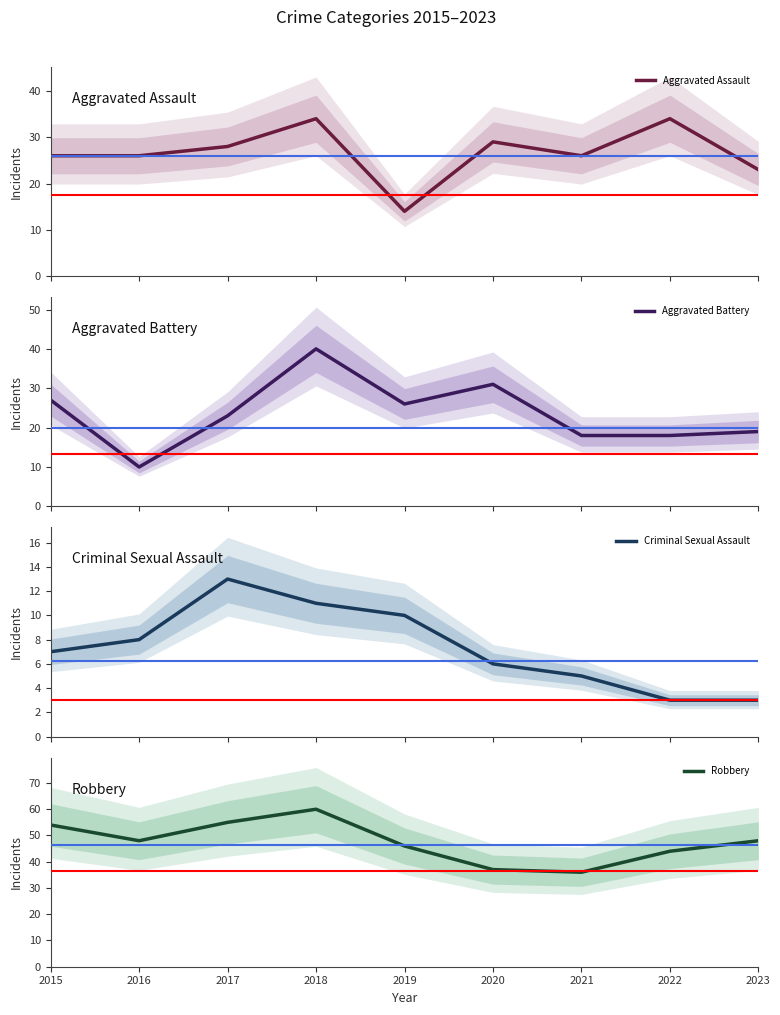

What is the approximate value of Criminal Sexual Assault at 2020?

6